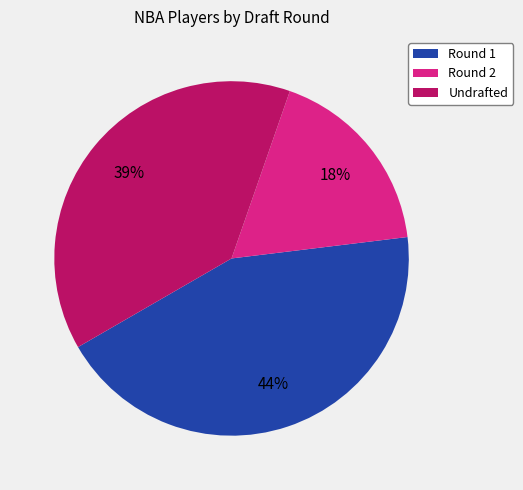

To the nearest percent, what is the difference between the largest and smallest slice percentages?

26%